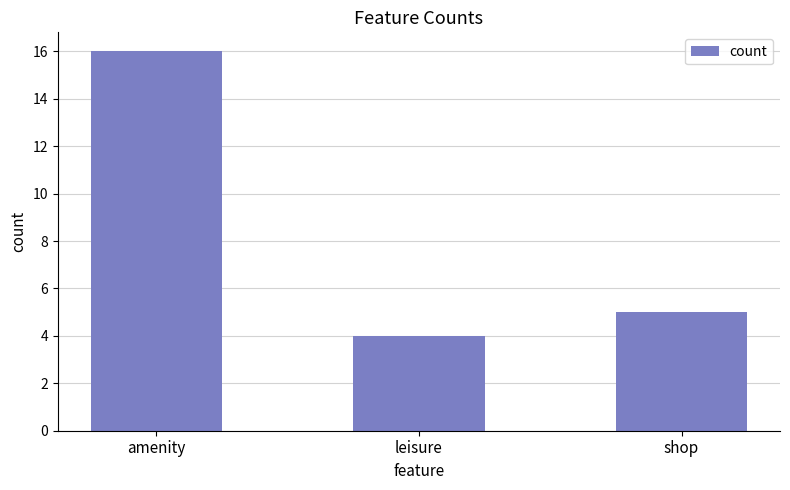

What position from the right is amenity?

3